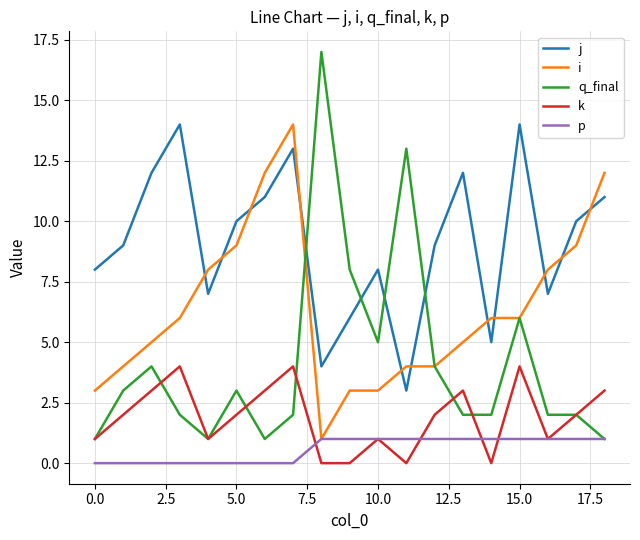

True or false: p and k intersect in this chart.

True